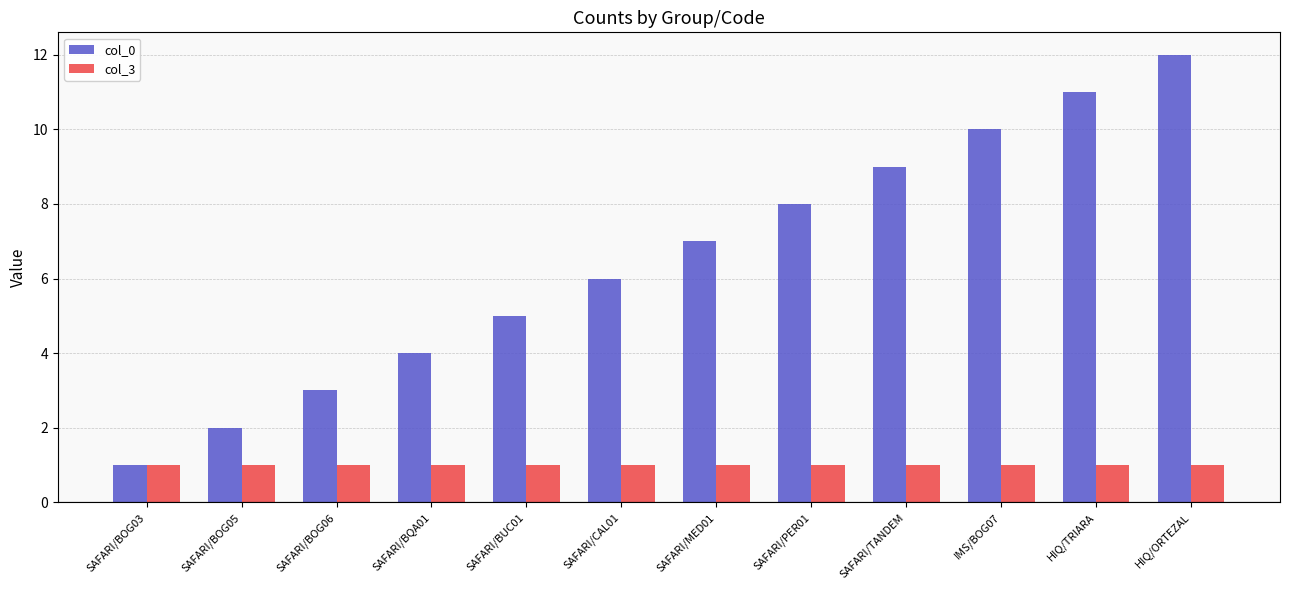

Where is col_0 nearest to the value 6?

SAFARI/CAL01